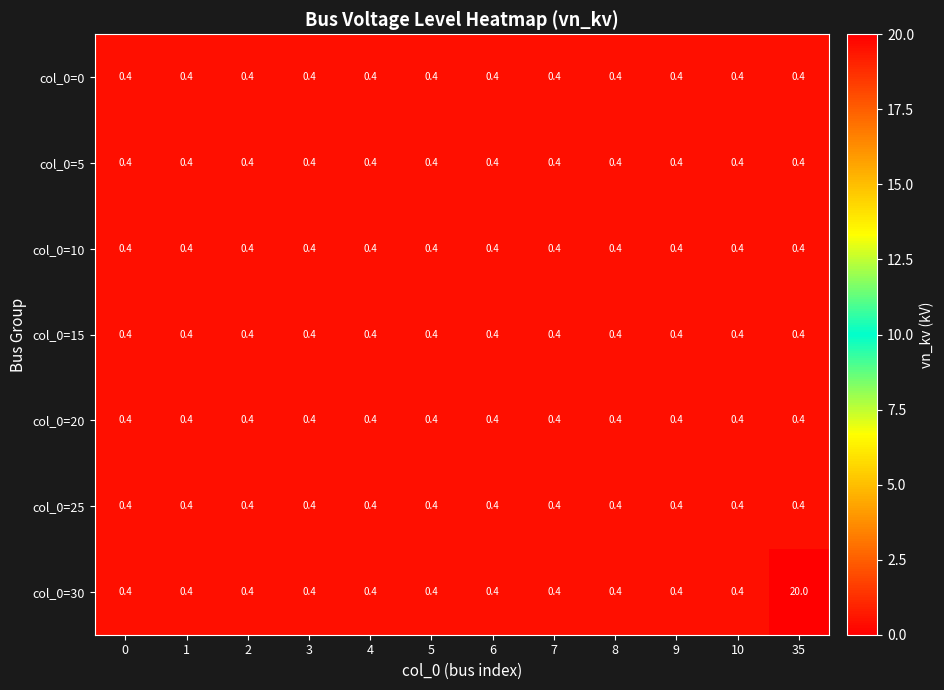

What value does the col_0=20 series have at 4?

0.4